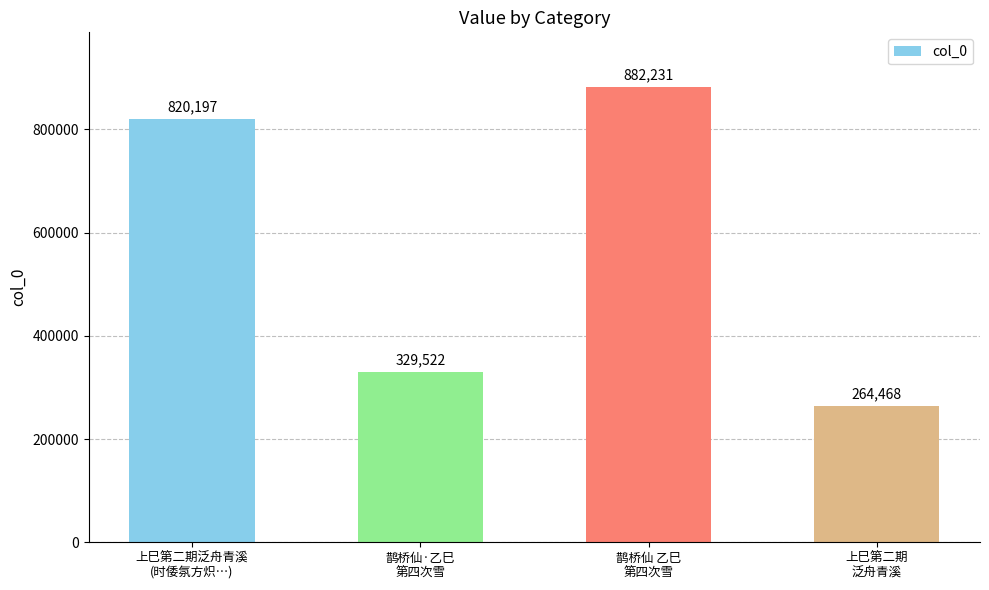

The chart shows a value of 882231 at 鹊桥仙 乙巳
第四次雪. True or false?

True